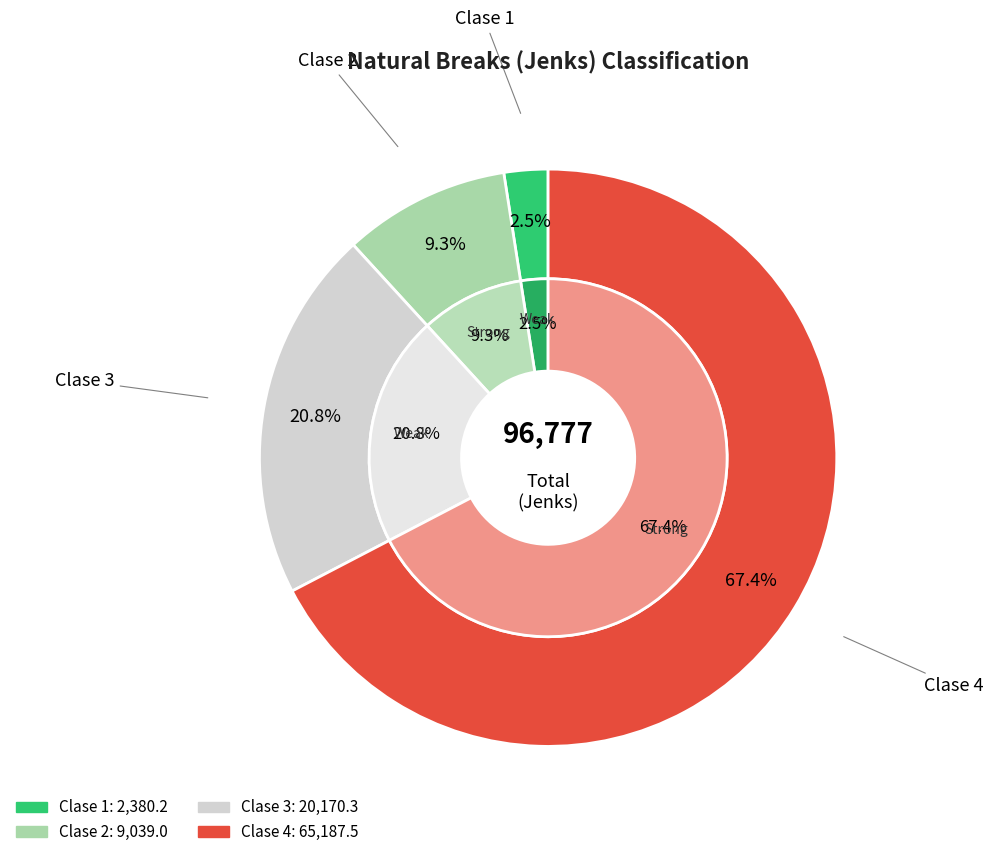

The 4 slice represents 62% of the pie. True or false?

False